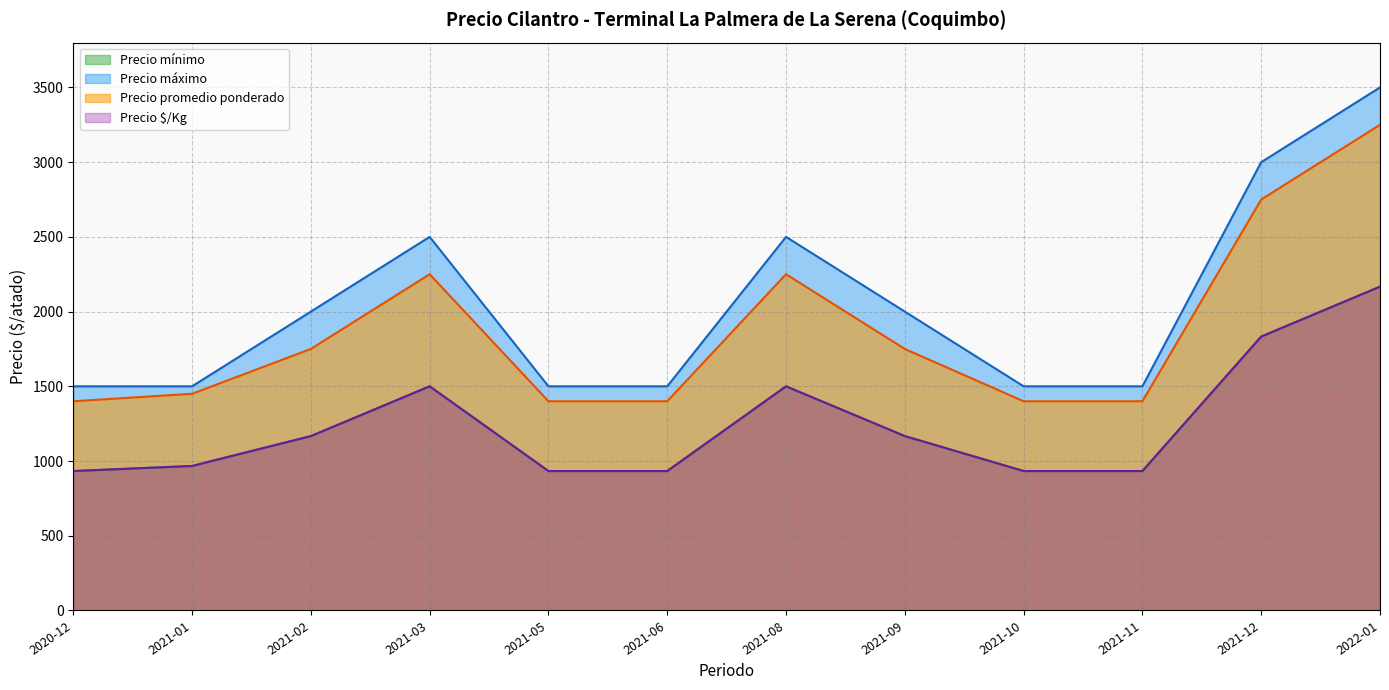

How many categories are shown in the chart?

12